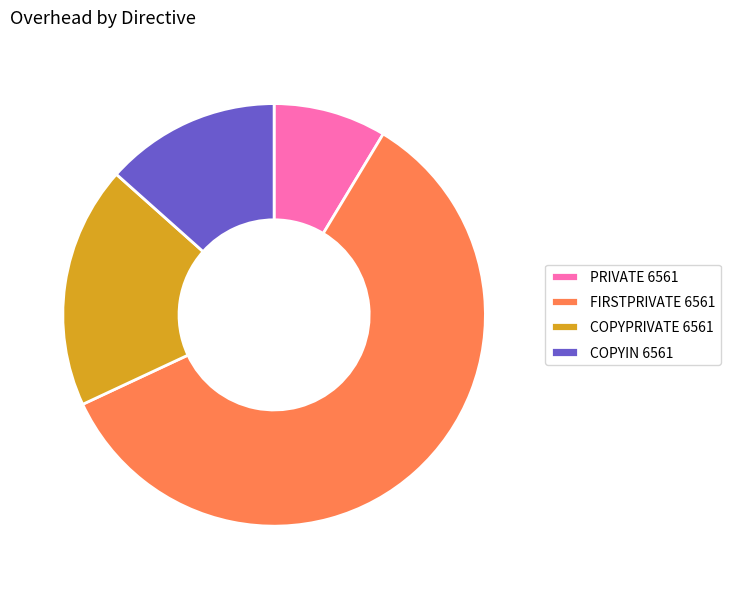

Do FIRSTPRIVATE 6561 and PRIVATE 6561 together represent more than half of the pie?

Yes